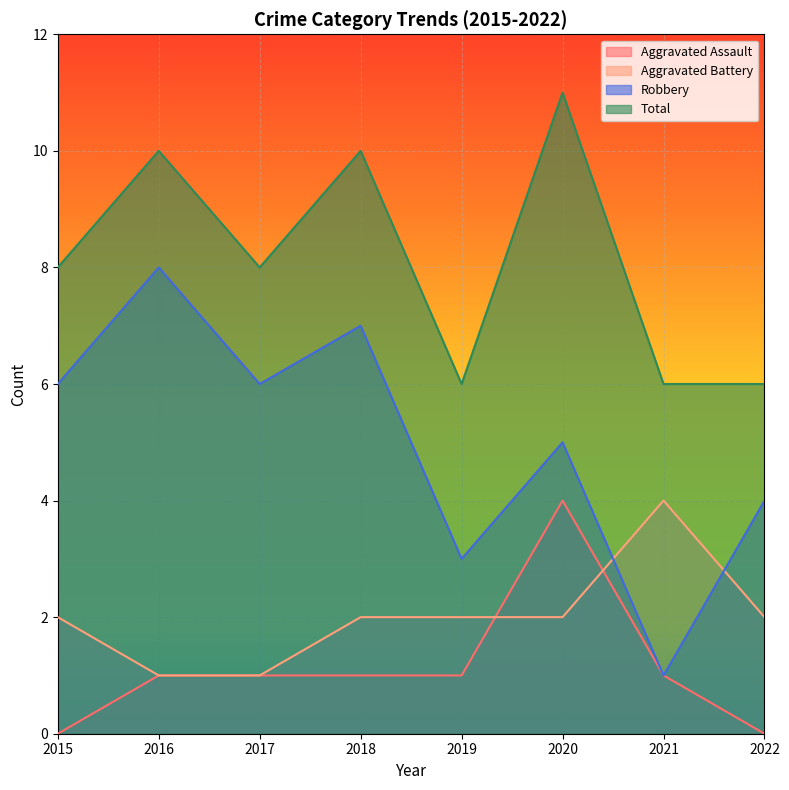

Reading left to right, what are all the values shown in this chart?

Aggravated Assault: 2015=0	2016=1	2017=1	2018=1	2019=1	2020=4	2021=1	2022=0
Aggravated Battery: 2015=2	2016=1	2017=1	2018=2	2019=2	2020=2	2021=4	2022=2
Robbery: 2015=6	2016=8	2017=6	2018=7	2019=3	2020=5	2021=1	2022=4
Total: 2015=8	2016=10	2017=8	2018=10	2019=6	2020=11	2021=6	2022=6